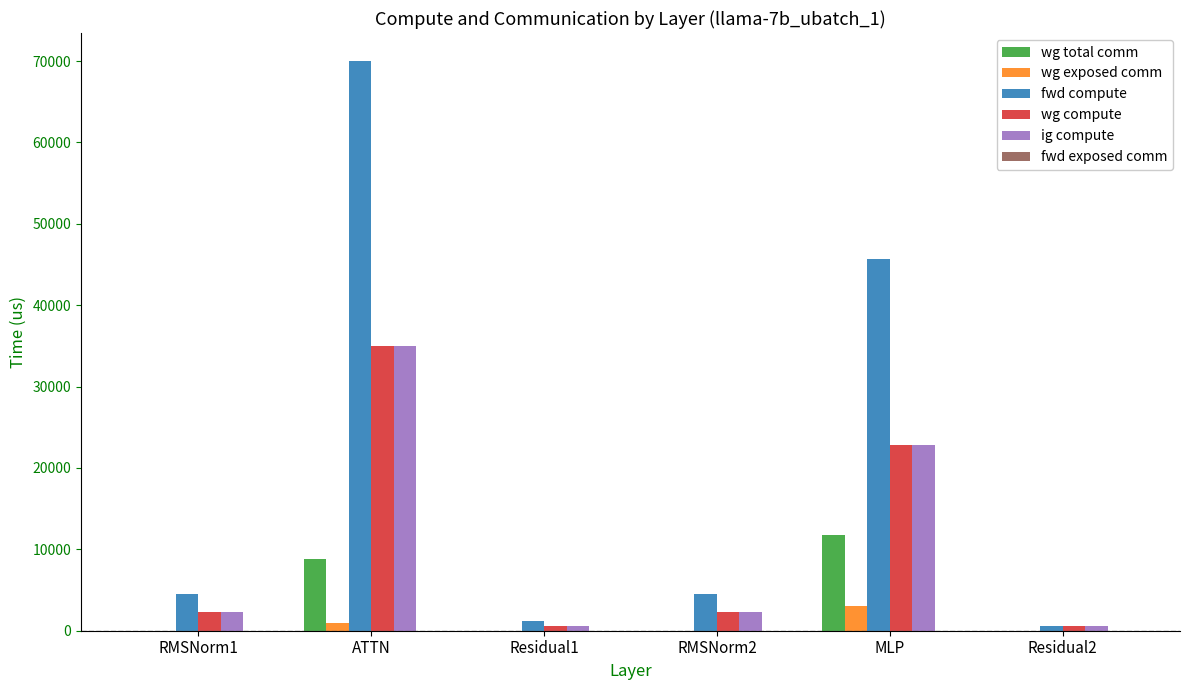

How many values in the fwd compute series exceed 4505?

4